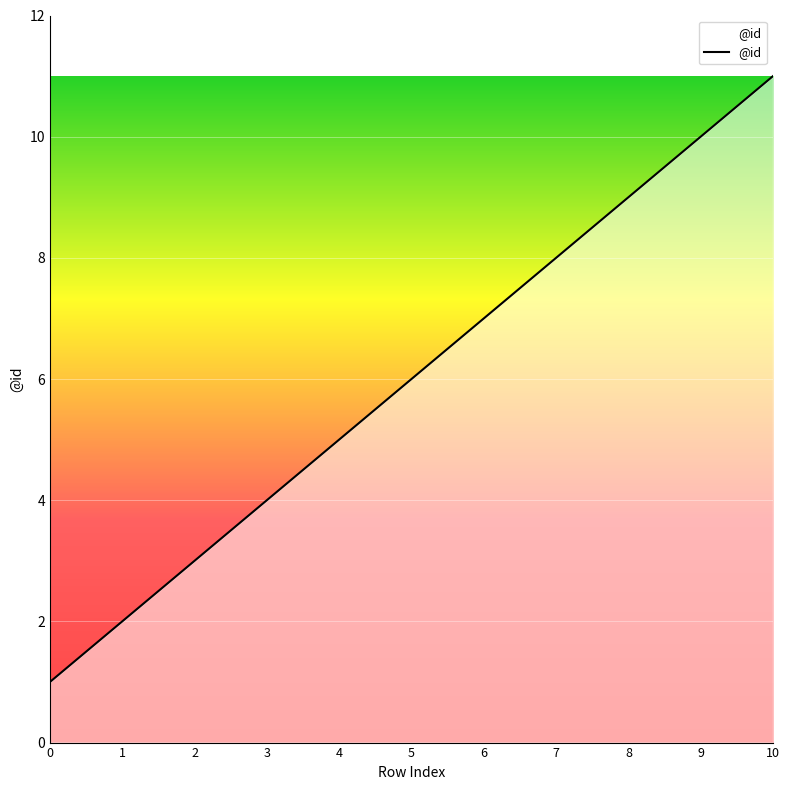

The value at 6 is 7. True or false?

True